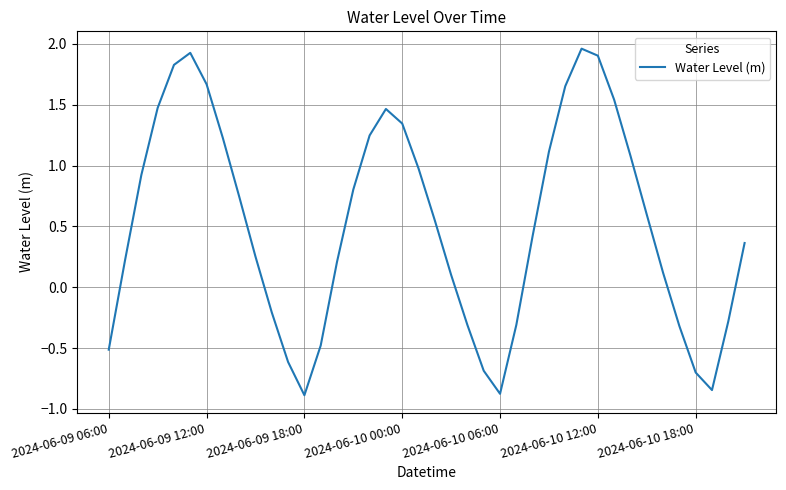

What is the sum of all values?

20.7